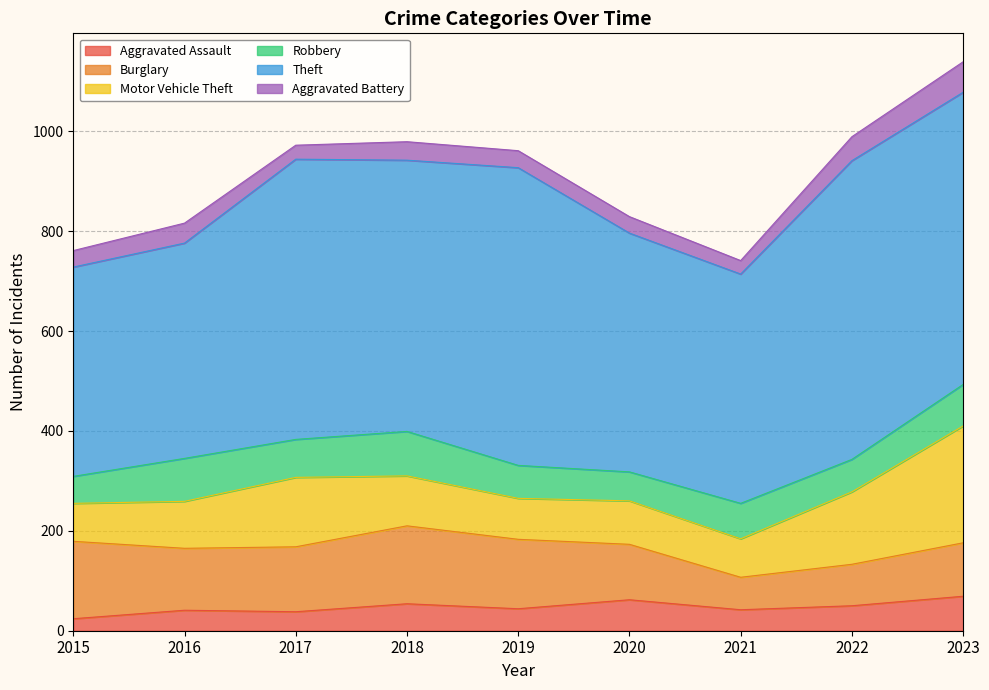

True or false: Aggravated Battery and Aggravated Assault cross at least once.

True